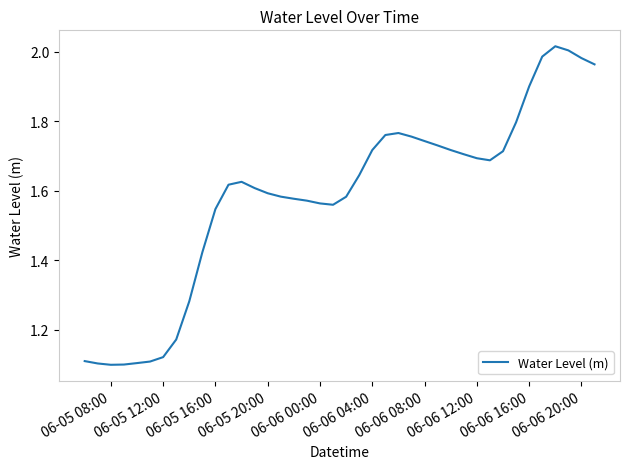

What is the difference between the maximum and minimum values?

0.9